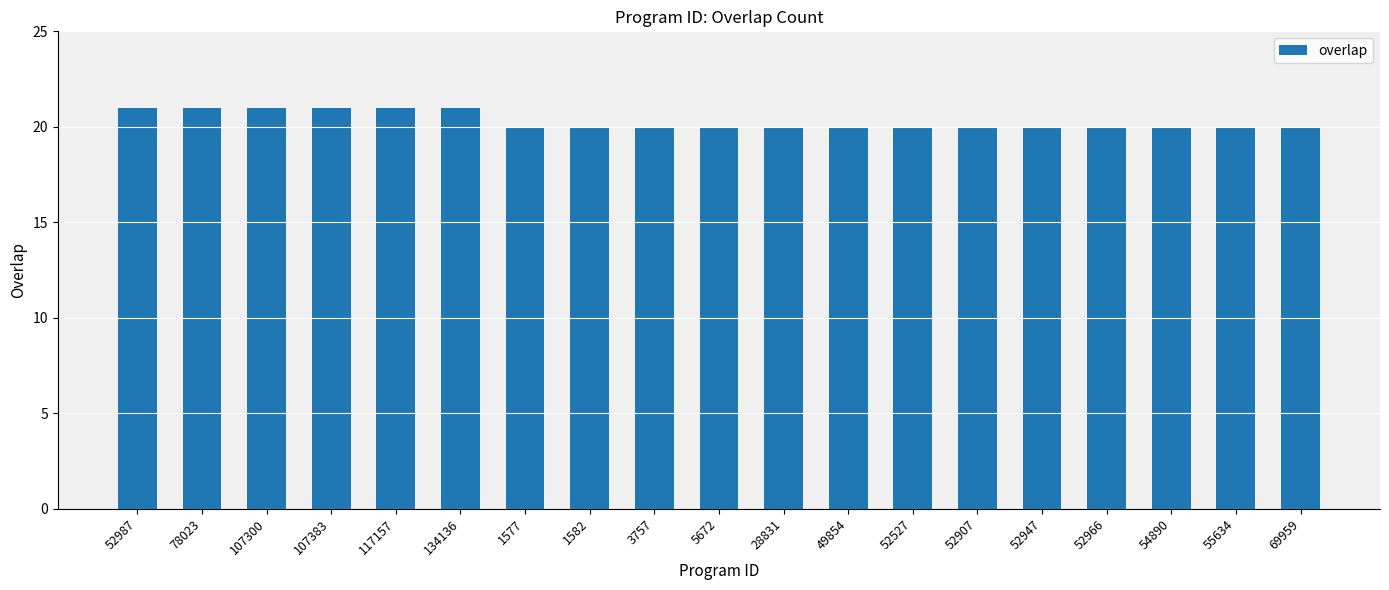

Are the bars grouped side by side (vs. stacked)?

No